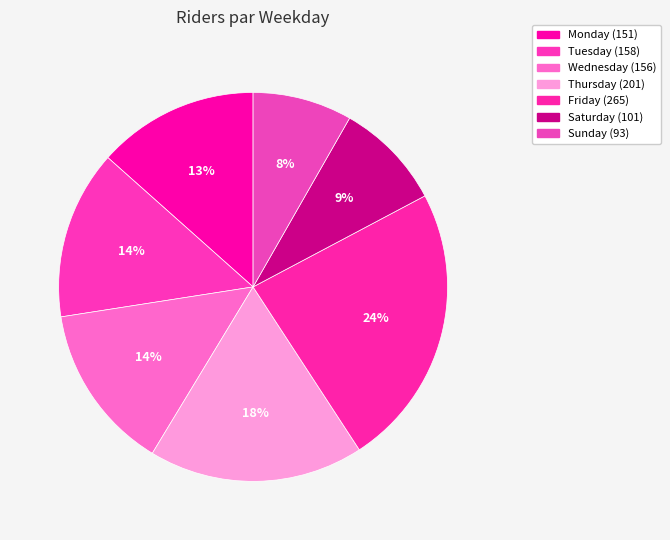

Rank the categories by value from lowest to highest.

Sunday, Saturday, Monday, Wednesday, Tuesday, Thursday, Friday